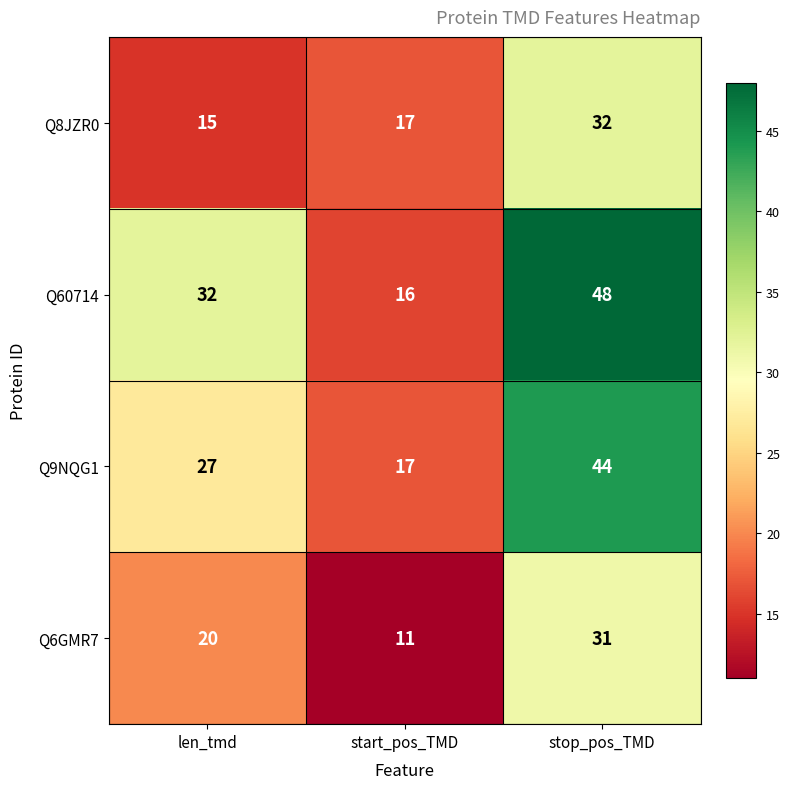

Which series has the largest range (max minus min)?

Q60714